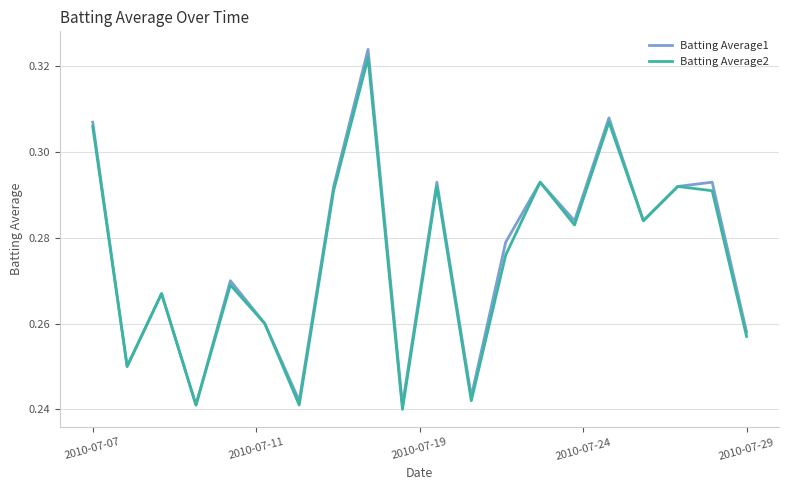

Which series has the largest range (max minus min)?

Batting Average1